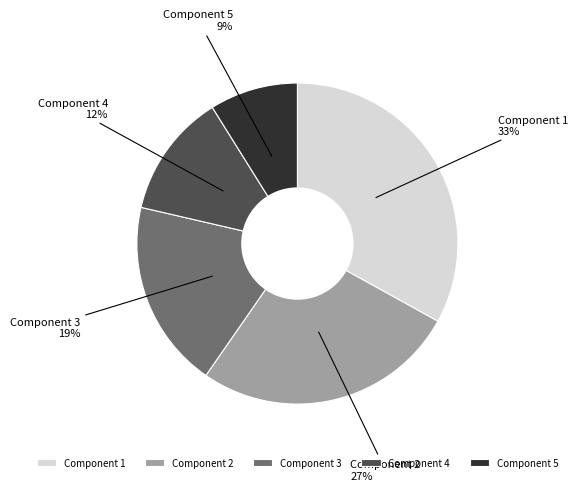

To the nearest percent, what is the difference between the largest and smallest slice percentages?

24%